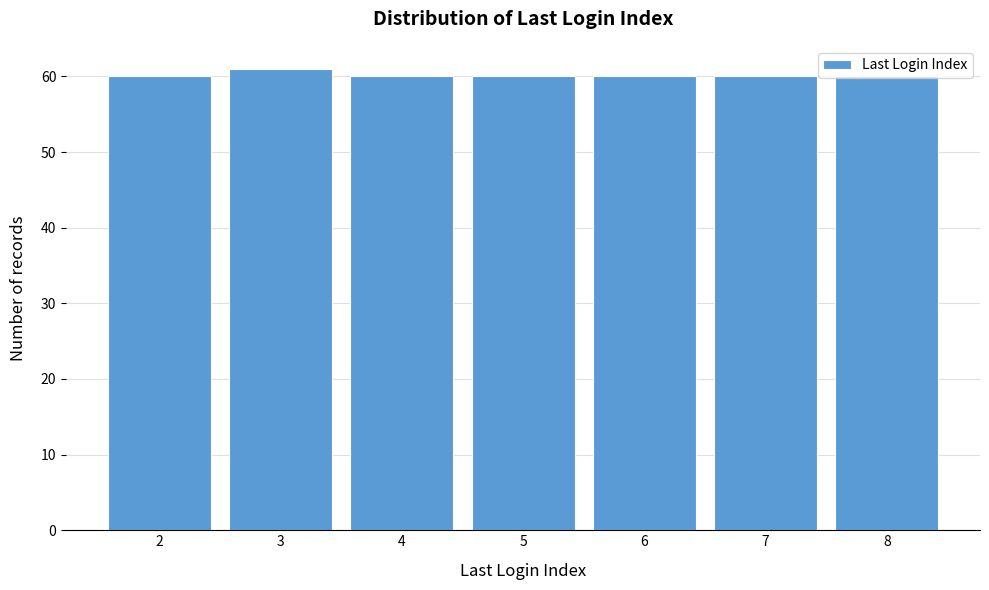

What is the value of the 3rd bar from the left?

60